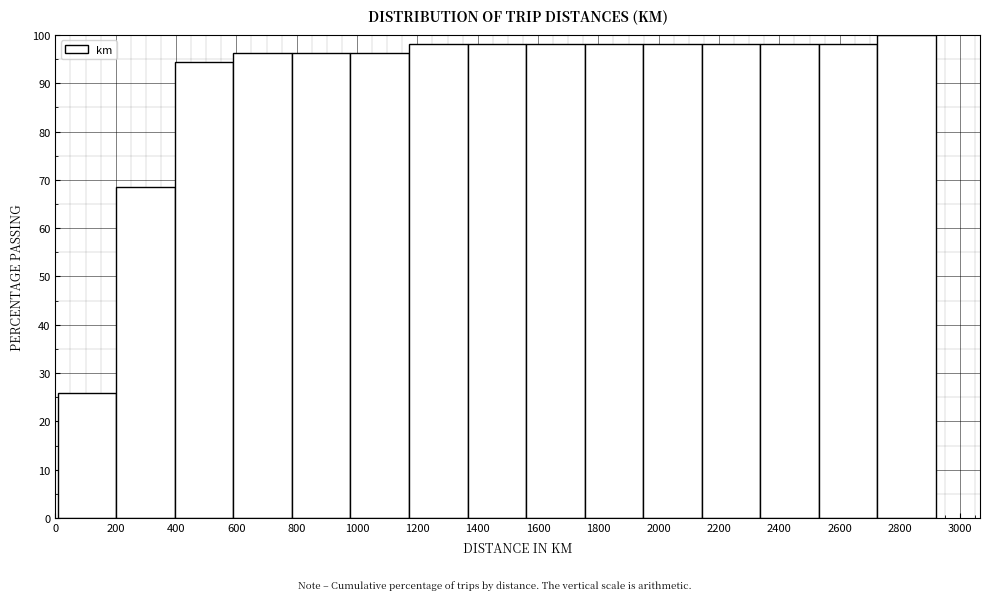

Reading left to right, transcribe this chart: for each bar, give the range it covers on the x-axis and its height. Neither the bar edges nor the heights are printed on the chart, so give them approximately, as read against the axes.

0 to 200: 26
200 to 400: 69
400 to 600: 94
600 to 780: 96
780 to 980: 96
980 to 1180: 96
1180 to 1360: 98
1360 to 1560: 98
1560 to 1760: 98
1760 to 1940: 98
1940 to 2140: 98
2140 to 2340: 98
2340 to 2540: 98
2540 to 2720: 98
2720 to 2920: 100